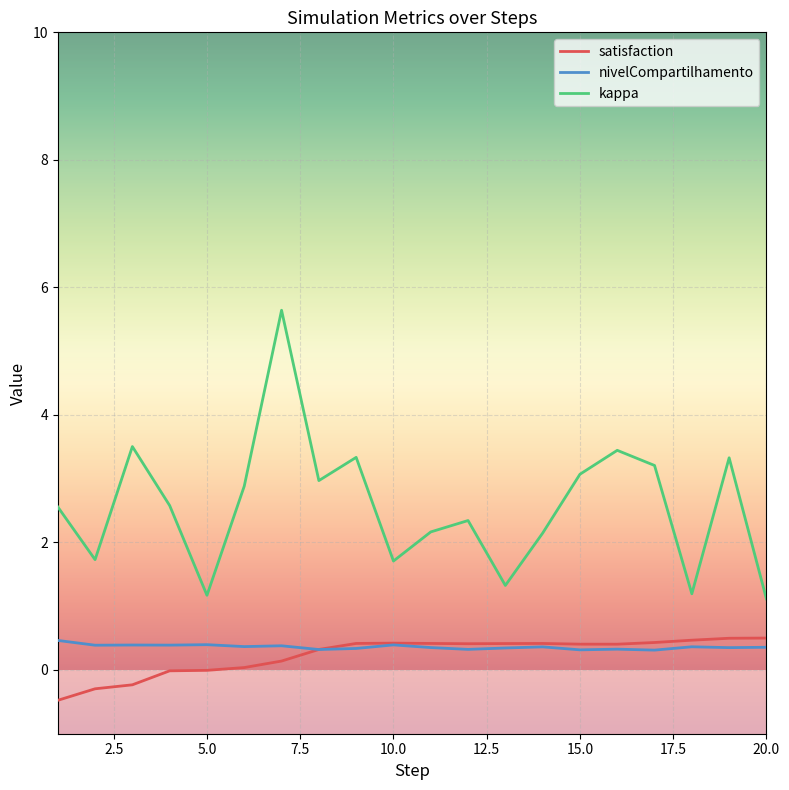

Which series has the largest range (max minus min)?

kappa